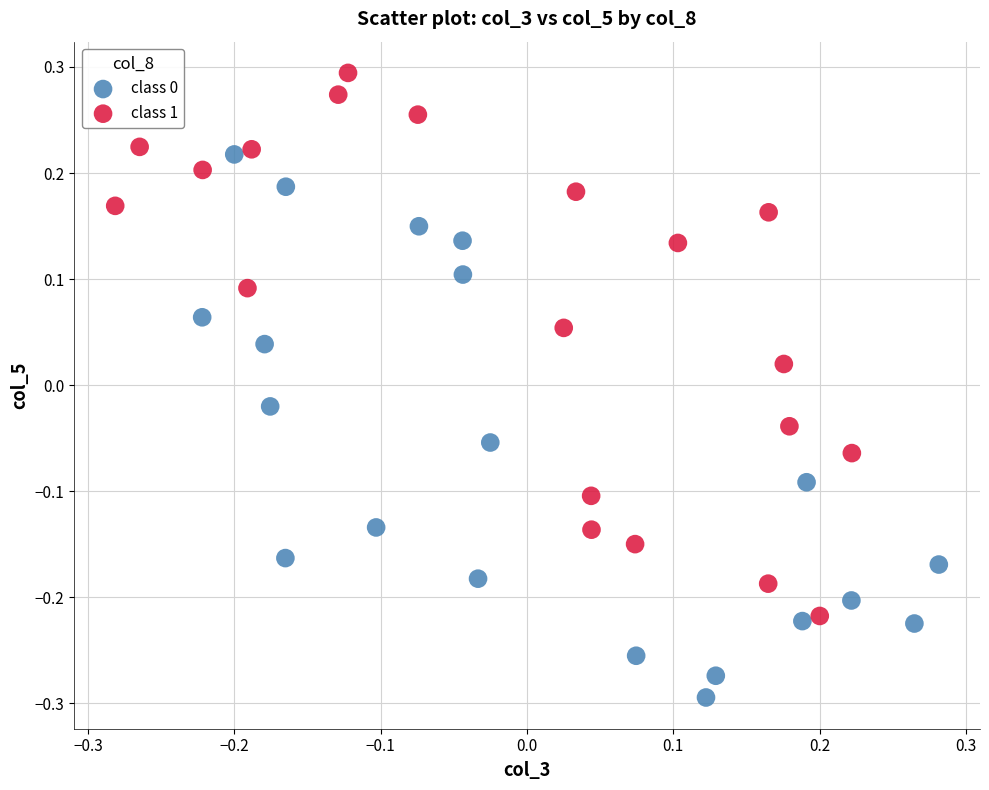

Which series contains the highest Y value?

class 1